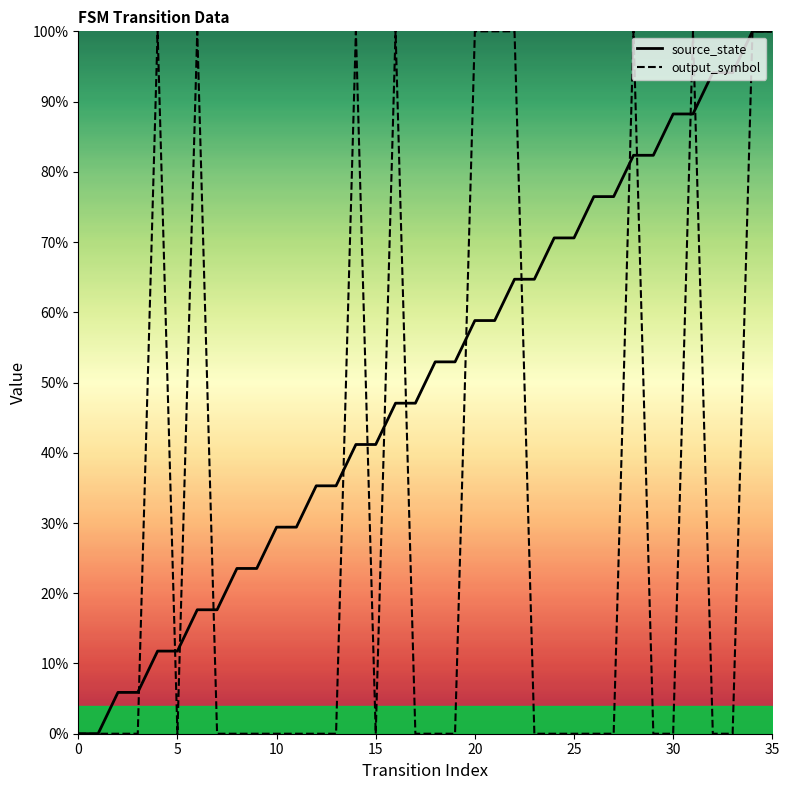

Rank the series by their average value, from highest to lowest.

source_state, output_symbol